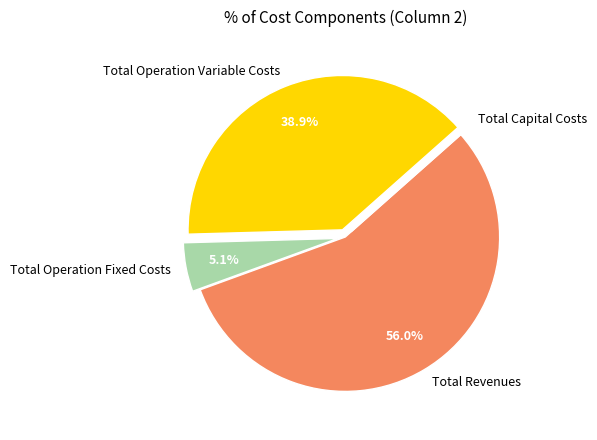

Which slice is the largest?

Total Revenues